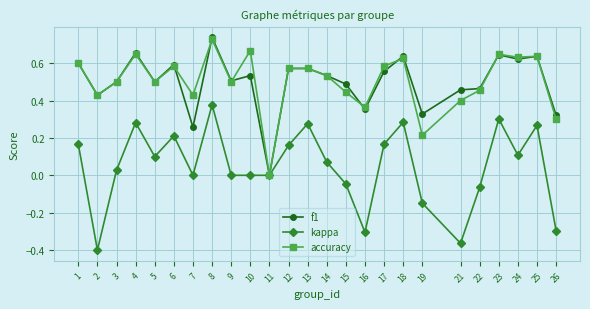

Which series changed the most between 2 and 9?

kappa